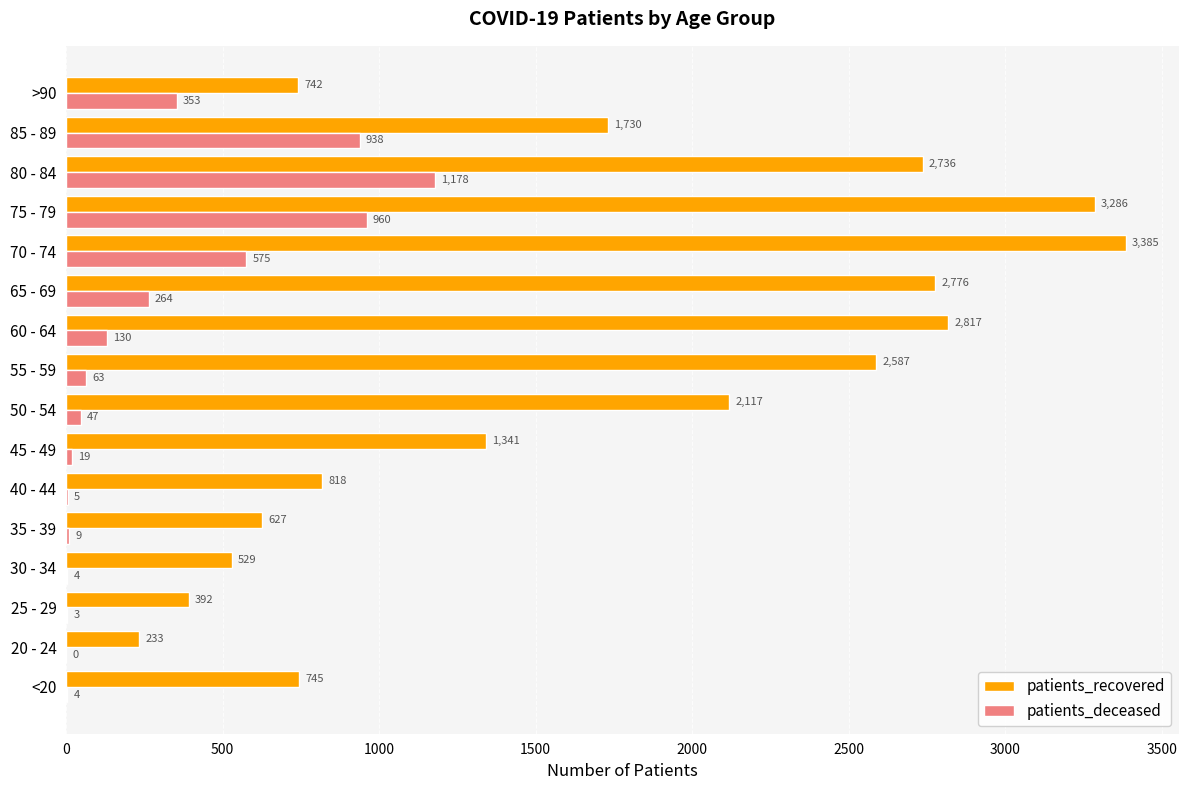

Is it true that patients_recovered equals 742 at >90?

True